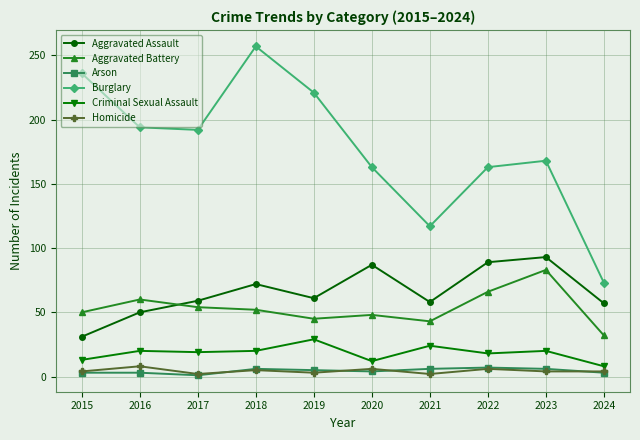

How many series are shown in this chart?

6